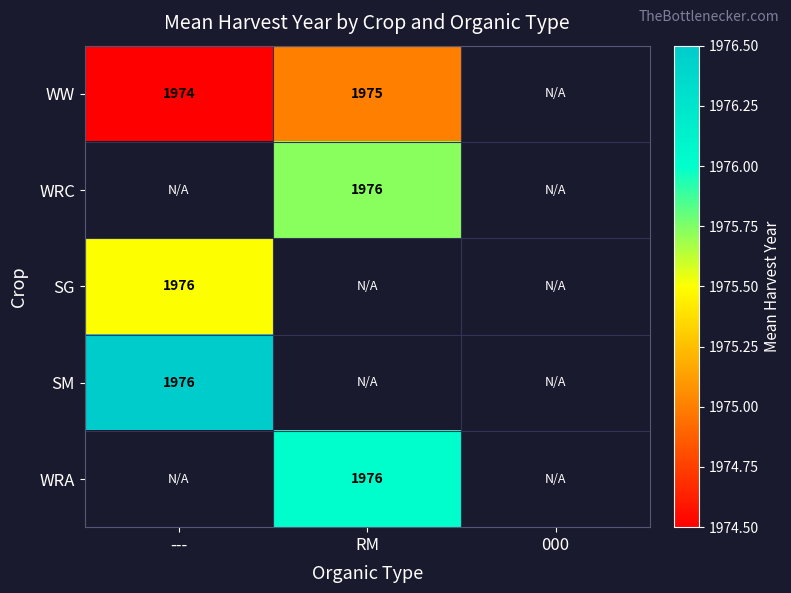

Is it true that SM equals 1976.0 at ---?

True